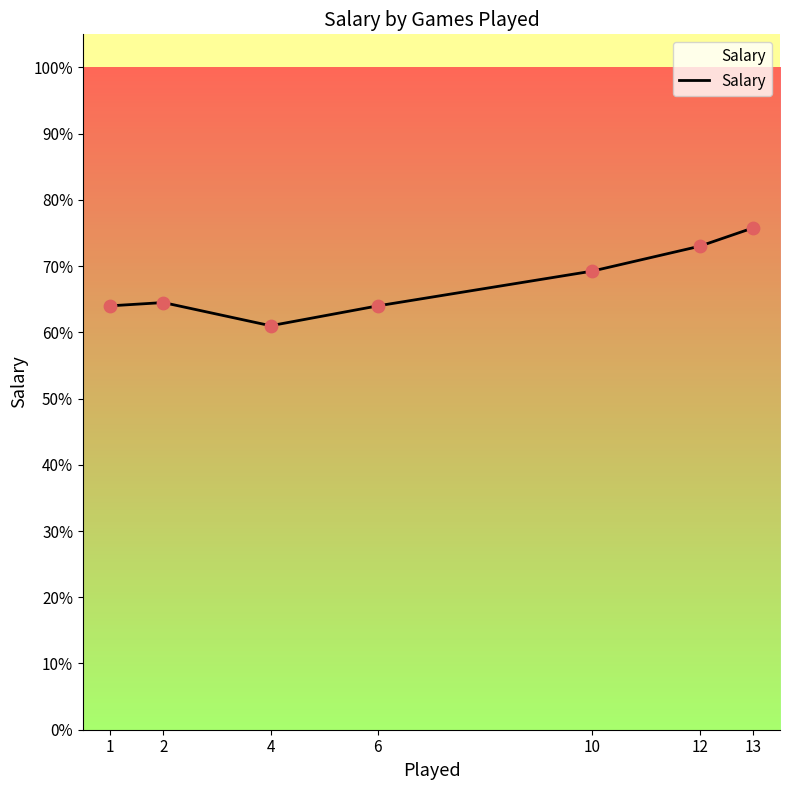

Approximately how many times larger is the value at 1 compared to 2?

1.0